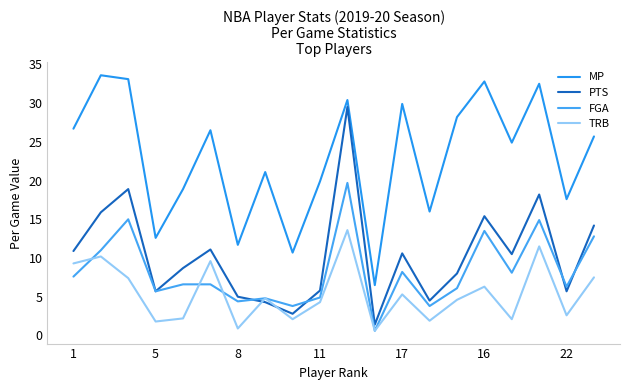

Reading right to left, list all the values displayed in this chart.

MP: 25.7	17.6	32.5	24.9	32.8	28.2	16.0	29.9	6.5	30.4	19.9	10.7	21.1	11.7	26.5	18.9	12.6	33.1	33.6	26.7
PTS: 14.2	5.7	18.2	10.5	15.4	8.0	4.5	10.6	1.4	29.5	5.8	2.8	4.3	5.0	11.1	8.7	5.7	18.9	15.9	10.9
FGA: 12.8	6.3	14.9	8.1	13.5	6.1	3.8	8.2	0.6	19.7	4.9	3.8	4.8	4.4	6.6	6.6	5.7	15.0	11.0	7.6
TRB: 7.5	2.6	11.5	2.1	6.3	4.6	1.9	5.3	0.6	13.6	4.3	2.1	4.8	0.9	9.6	2.2	1.8	7.4	10.2	9.3